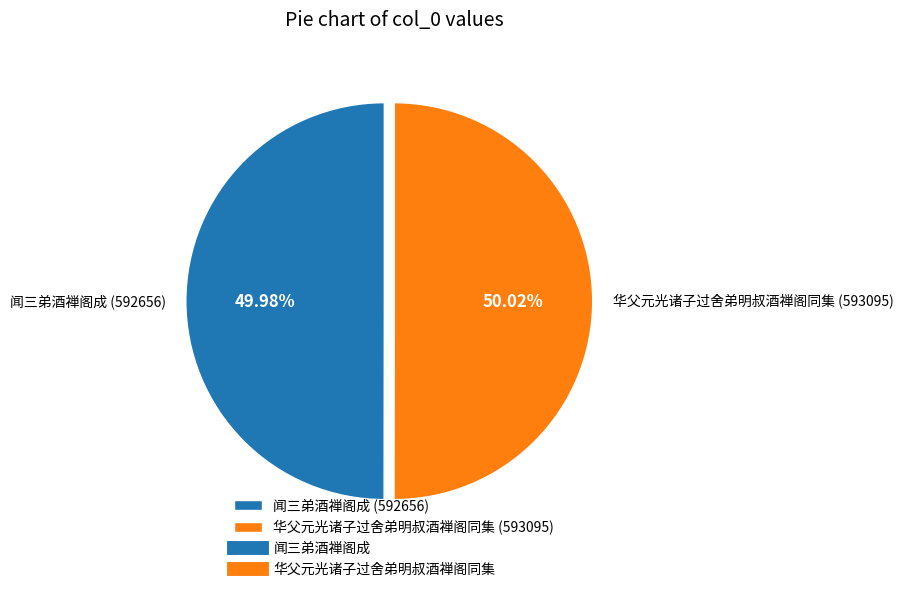

Approximately how many times larger is the value at 华父元光诸子过舍弟明叔酒禅阁同集 (593095) compared to 闻三弟酒禅阁成 (592656)?

1.0